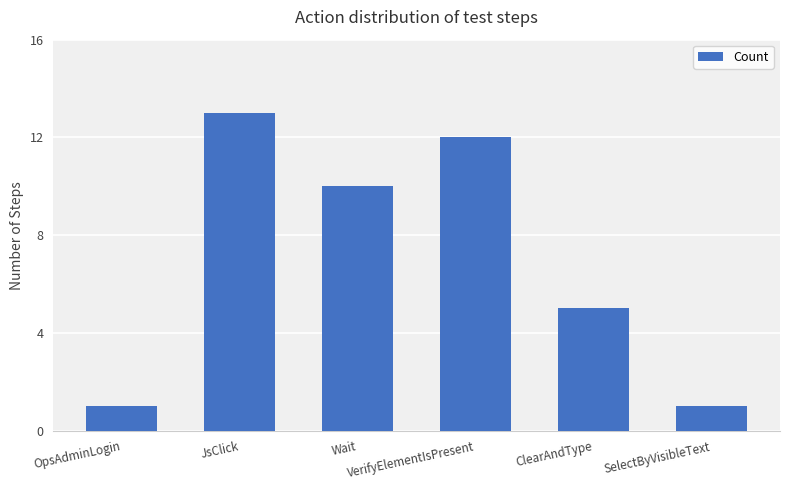

The value at JsClick is 13. True or false?

True